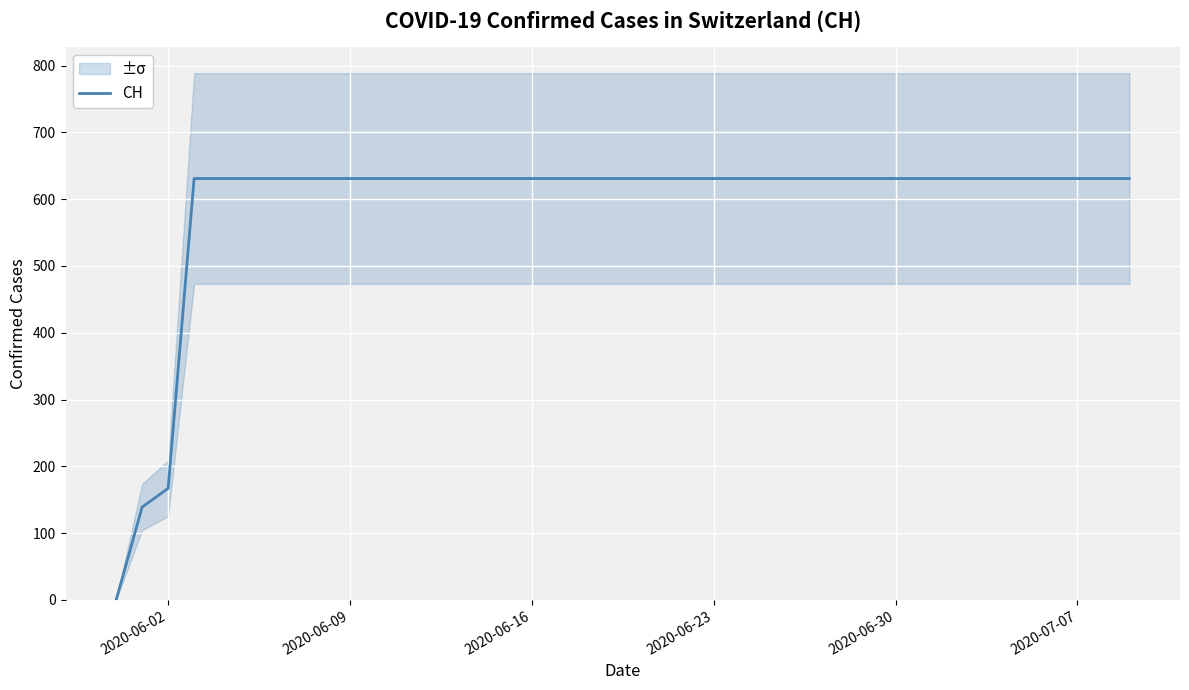

Count the number of categories in the chart.

40